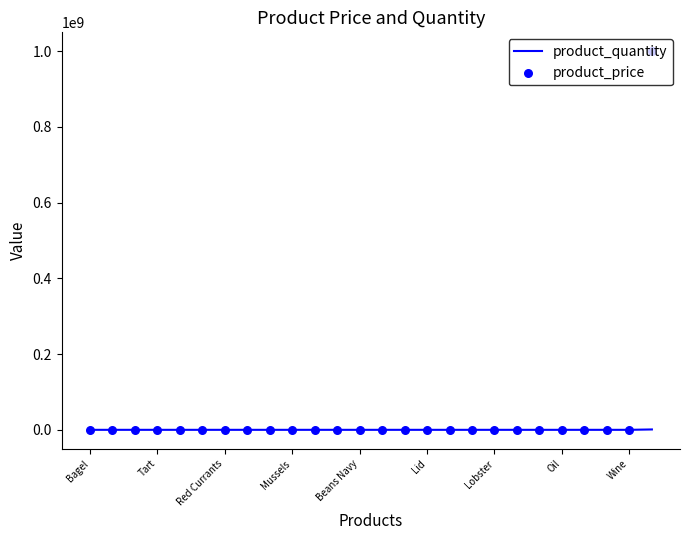

Which series reaches the minimum Y coordinate?

product_price